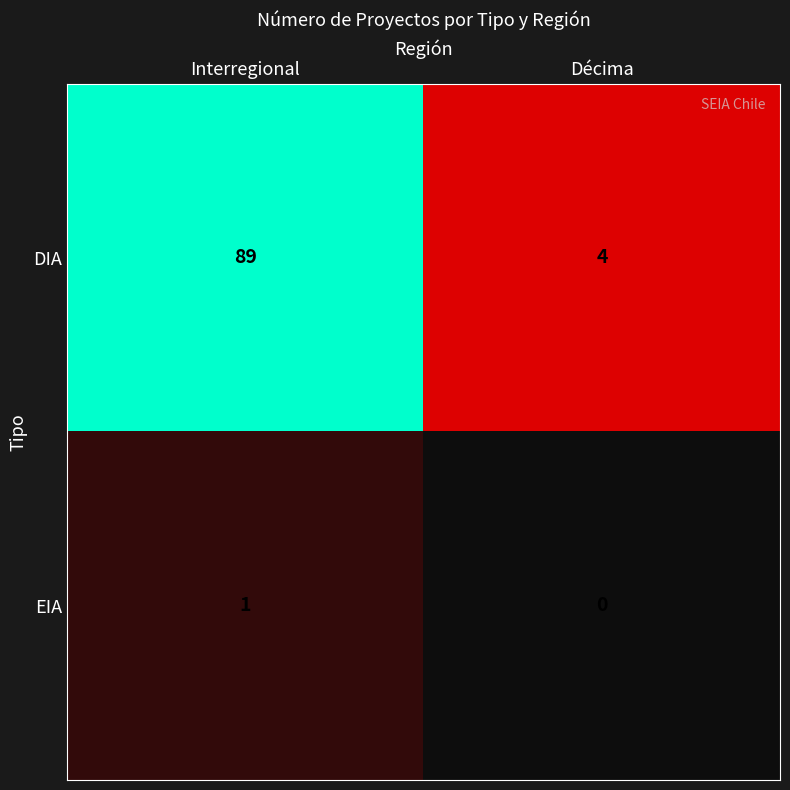

At Interregional, list the series in order from smallest to largest.

EIA, DIA